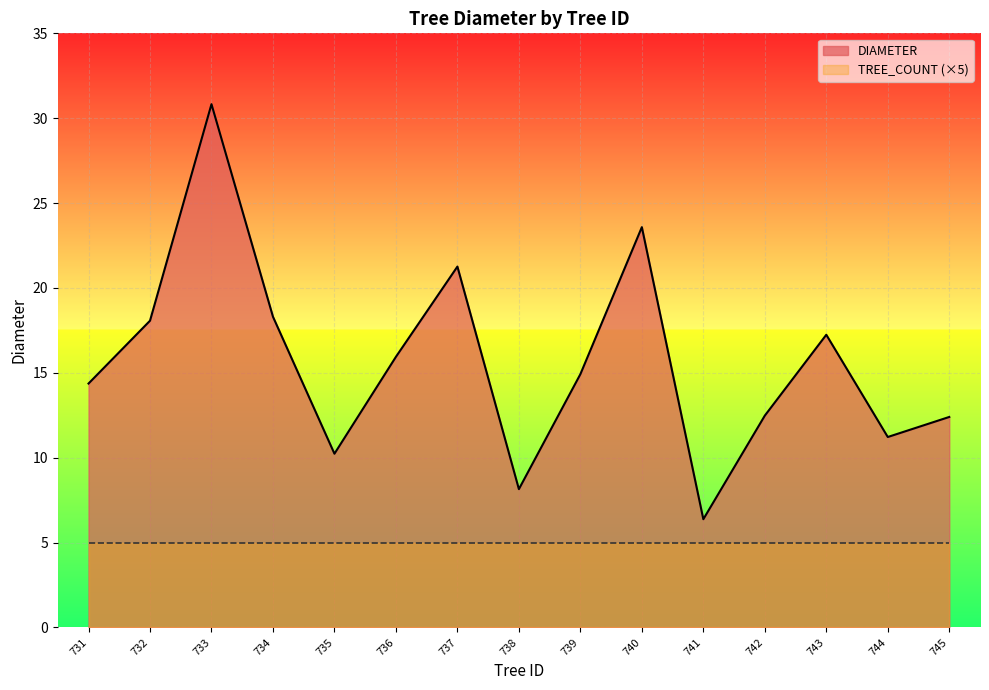

At which category does the chart reach its peak across all series?

733